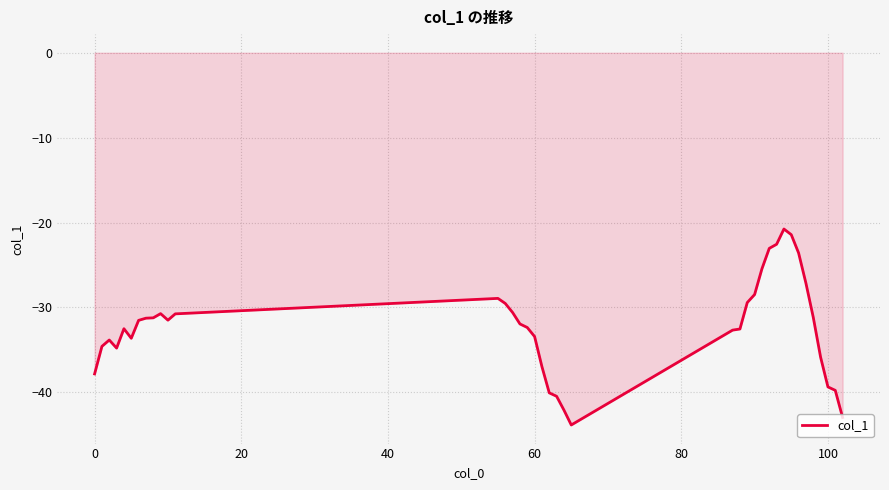

What is the difference between the maximum and minimum values?

23.1